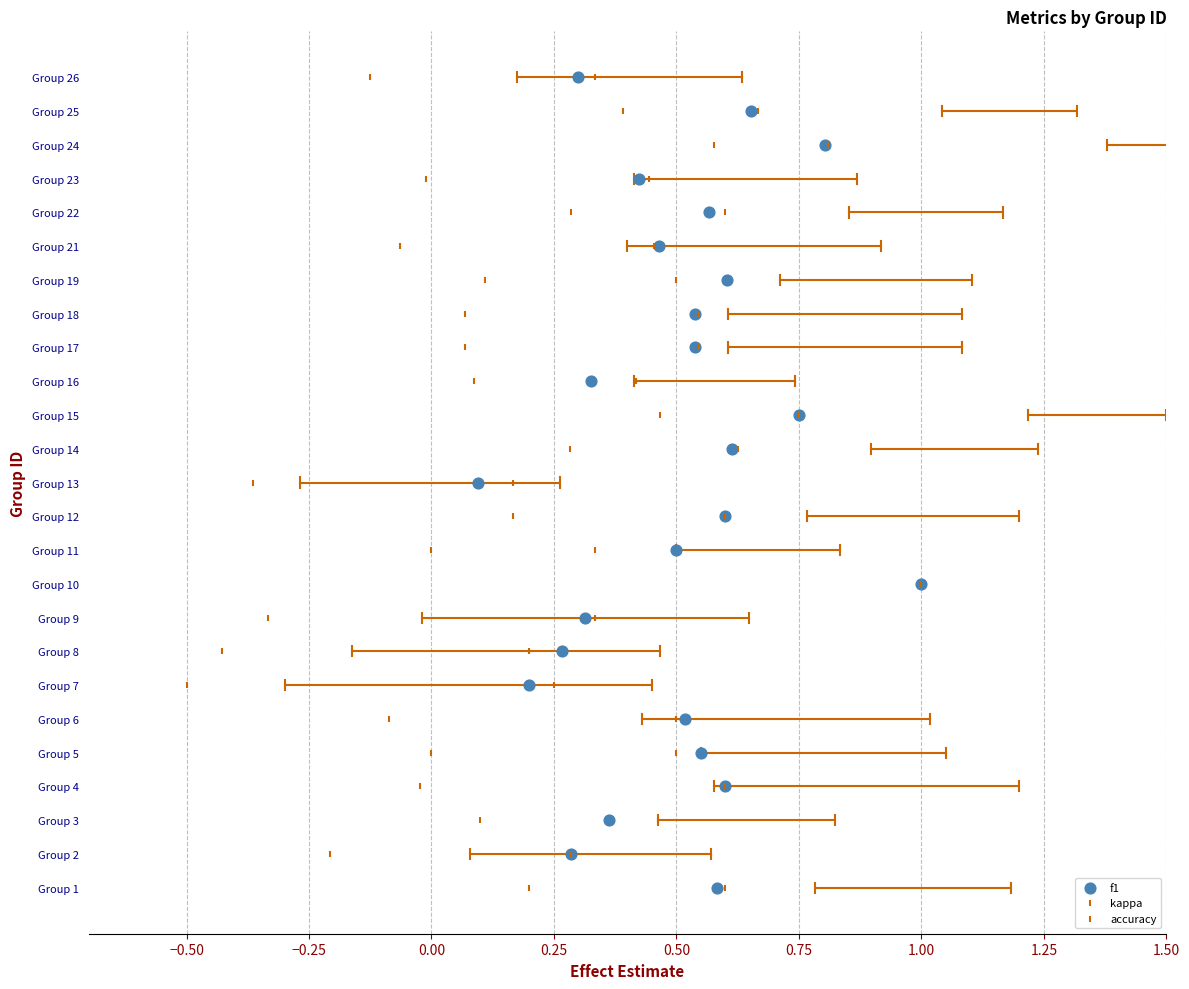

Which series reaches the minimum Y coordinate?

f1